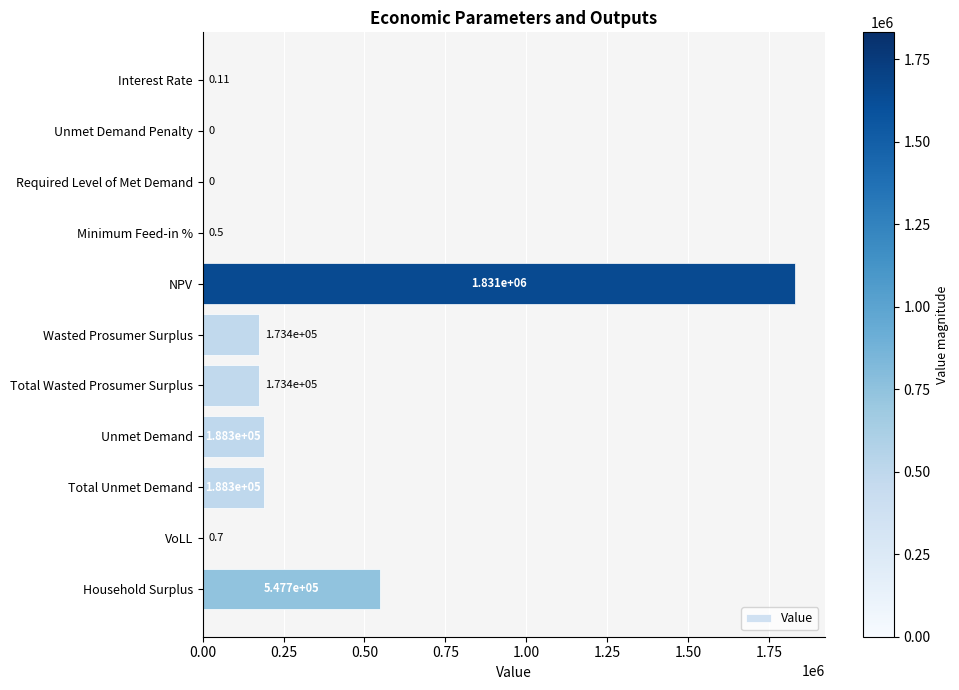

Between Required Level of Met Demand and Total Wasted Prosumer Surplus, which is larger?

Total Wasted Prosumer Surplus